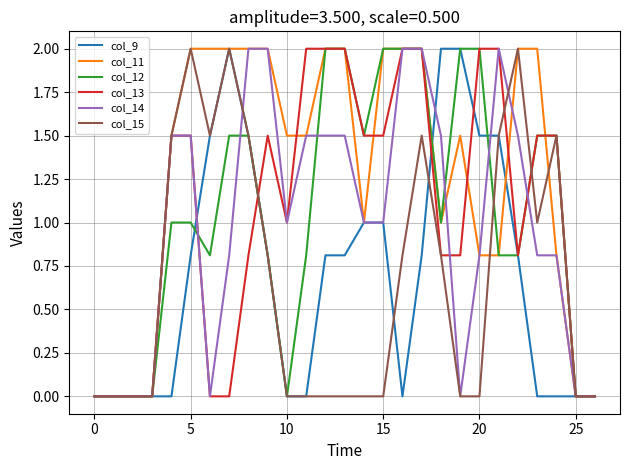

Does the chart display data point markers on the line(s)?

No